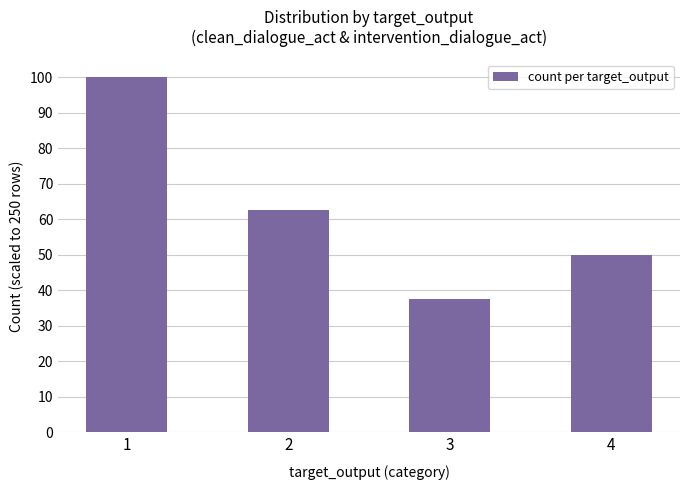

Where is the data nearest to the value 68?

2